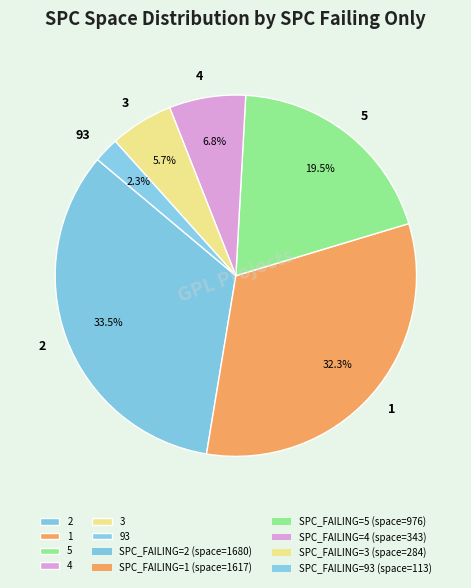

Which slice is the smallest?

93